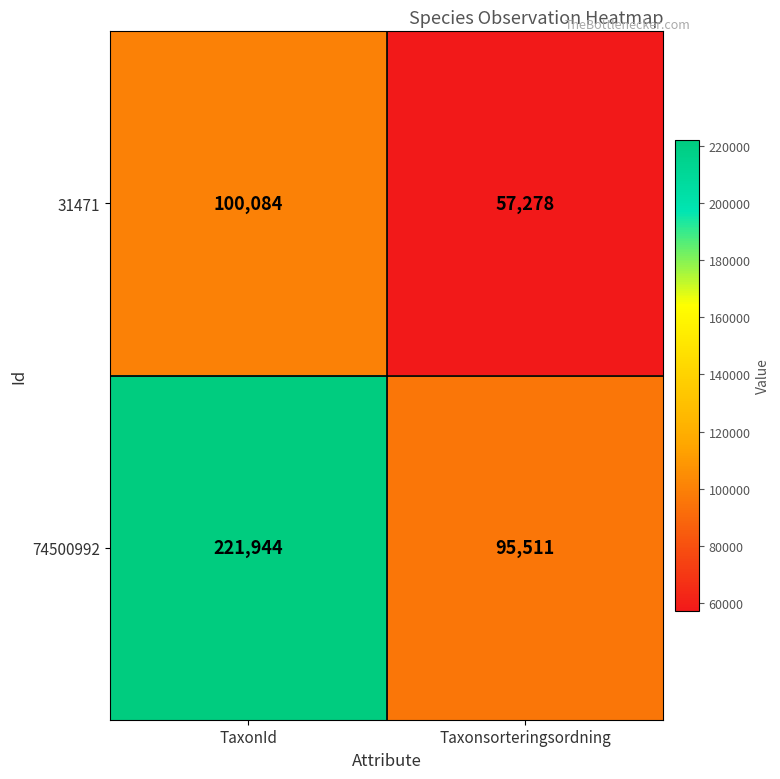

What is the average value of the 74500992 series?

158728